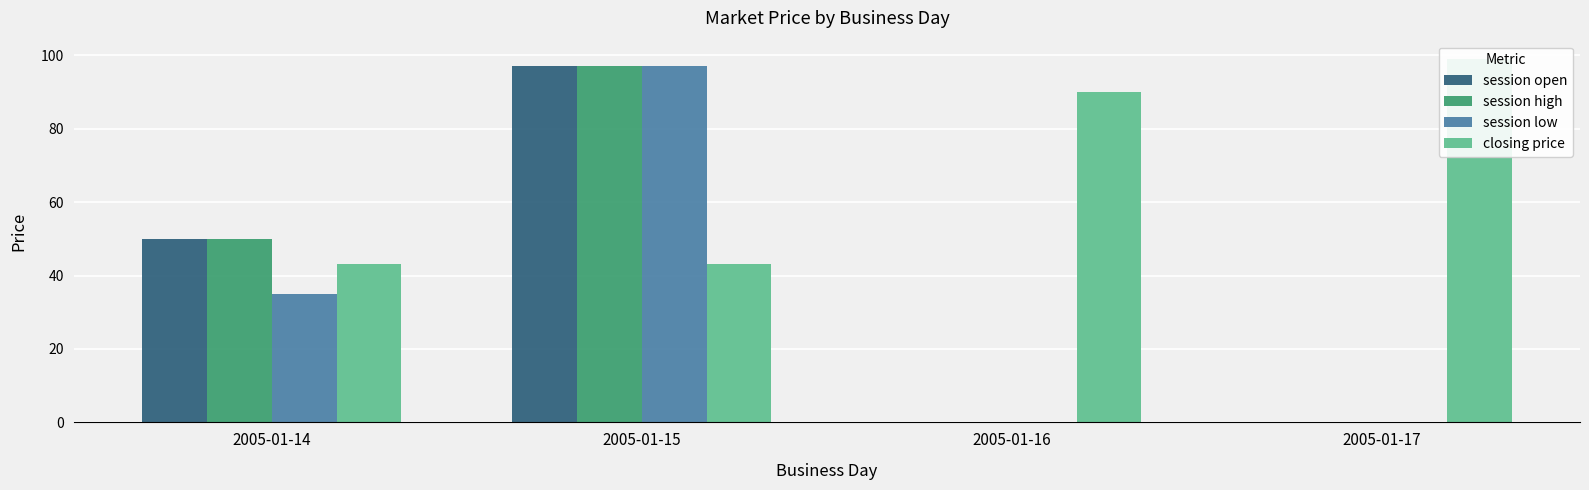

Which has a higher value, 2005-01-17 or 2005-01-15?

2005-01-15